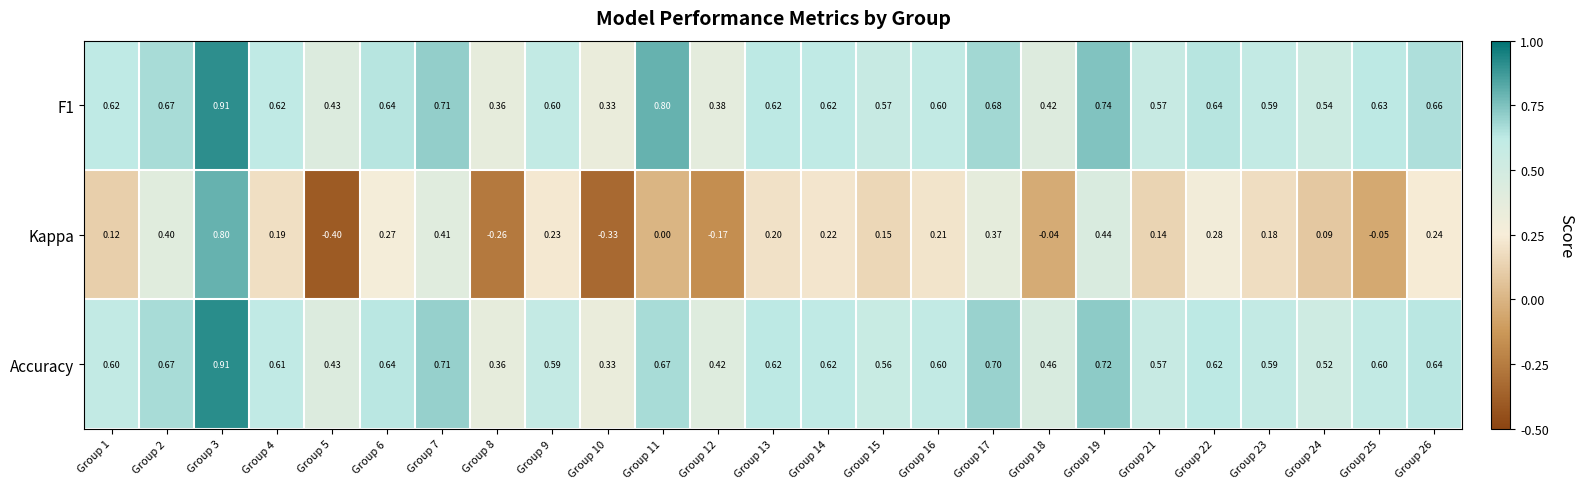

Which series has the widest spread of values?

Kappa